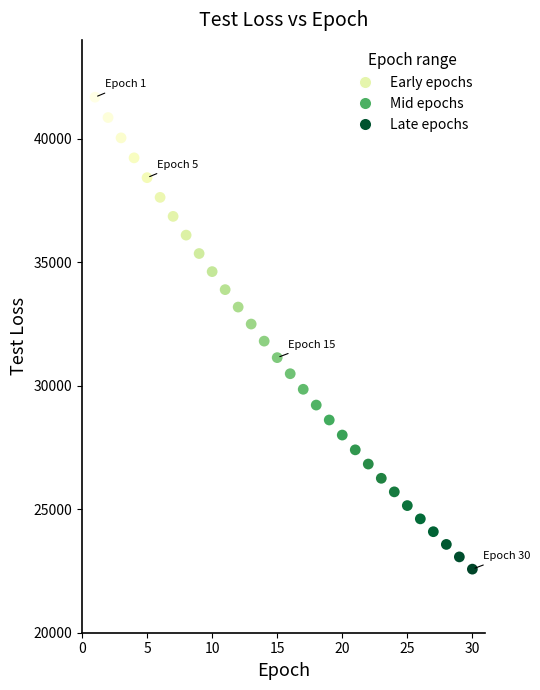

What is the range of X values (max minus min)?

29.0